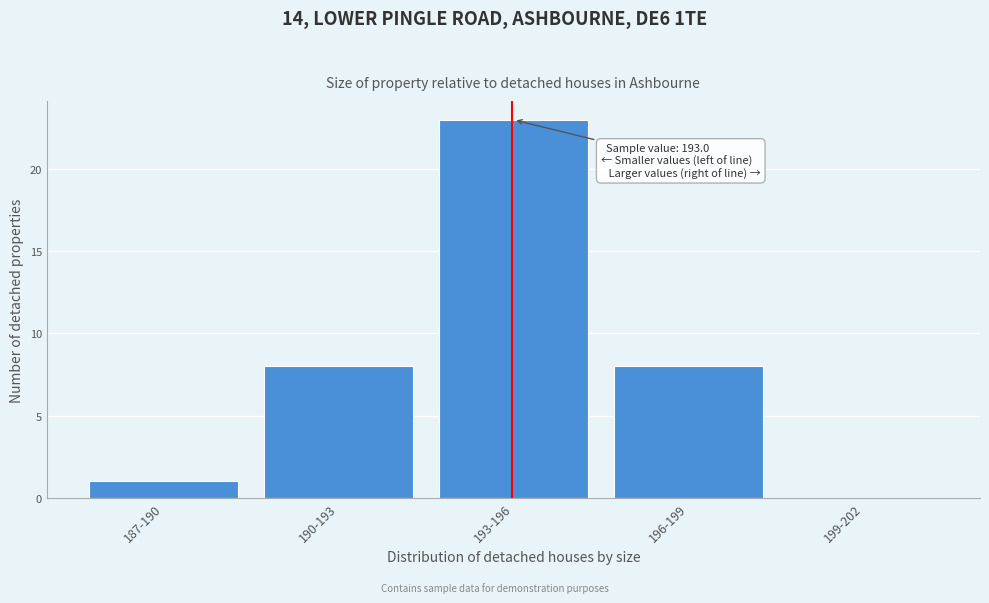

Reading left to right, transcribe all the data shown in this chart.

187-190=1	190-193=8	193-196=23	196-199=8	199-202=0